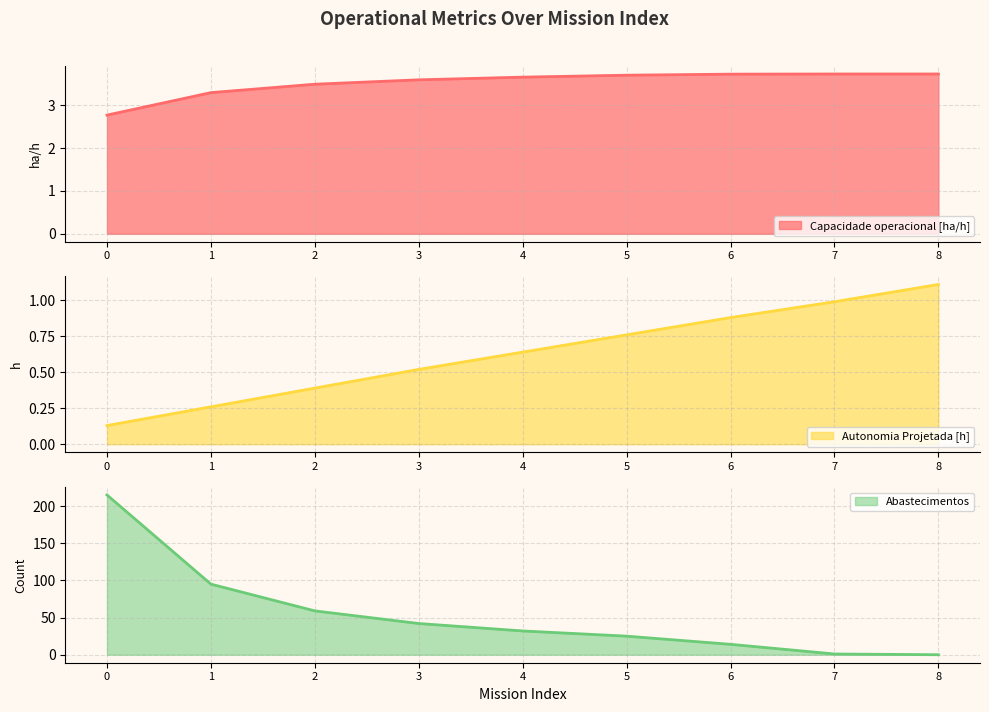

Read the Capacidade operacional [ha/h] value at 7.

3.7